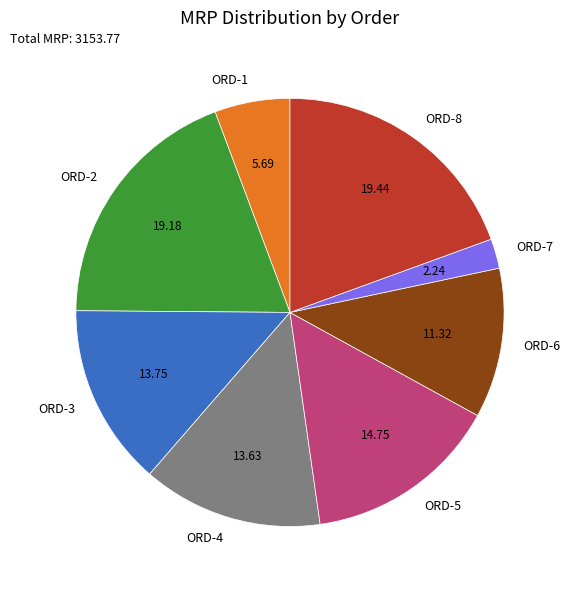

Does ORD-1 account for over 50% of the chart?

No